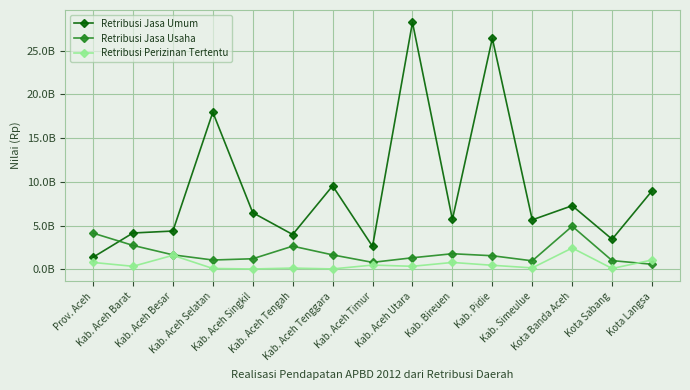

What are all the series names shown in the legend?

Retribusi Jasa Umum, Retribusi Jasa Usaha, Retribusi Perizinan Tertentu